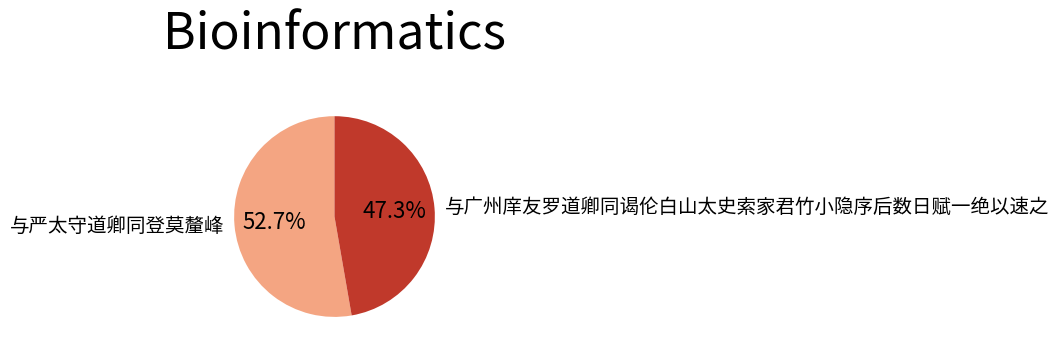

Rank the categories by value from lowest to highest.

与广州庠友罗道卿同谒伦白山太史索家君竹小隐序后数日赋一绝以速之, 与严太守道卿同登莫釐峰